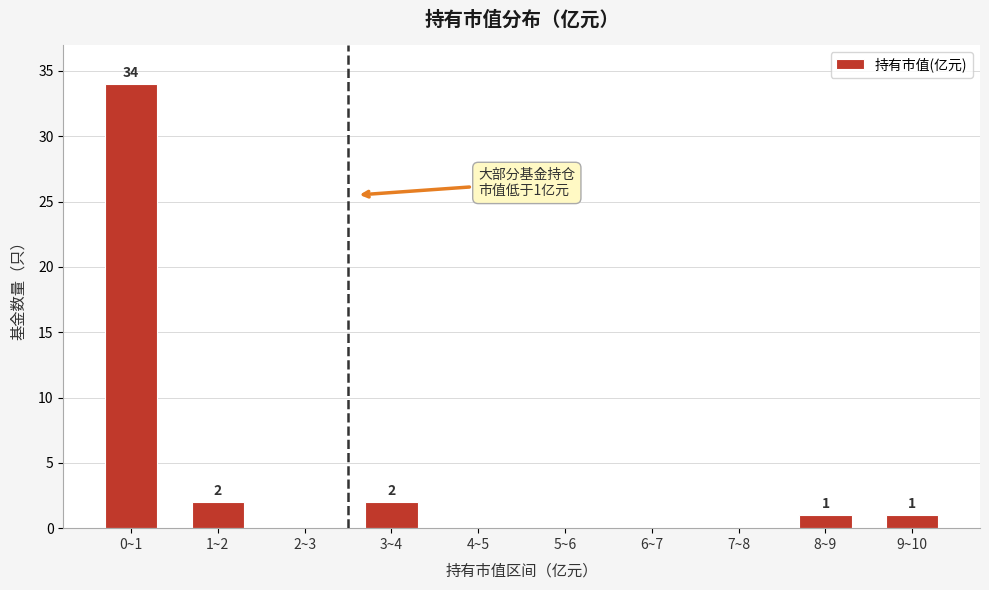

Reading left to right, list all the values displayed in this chart.

0~1=34	1~2=2	2~3=0	3~4=2	4~5=0	5~6=0	6~7=0	7~8=0	8~9=1	9~10=1